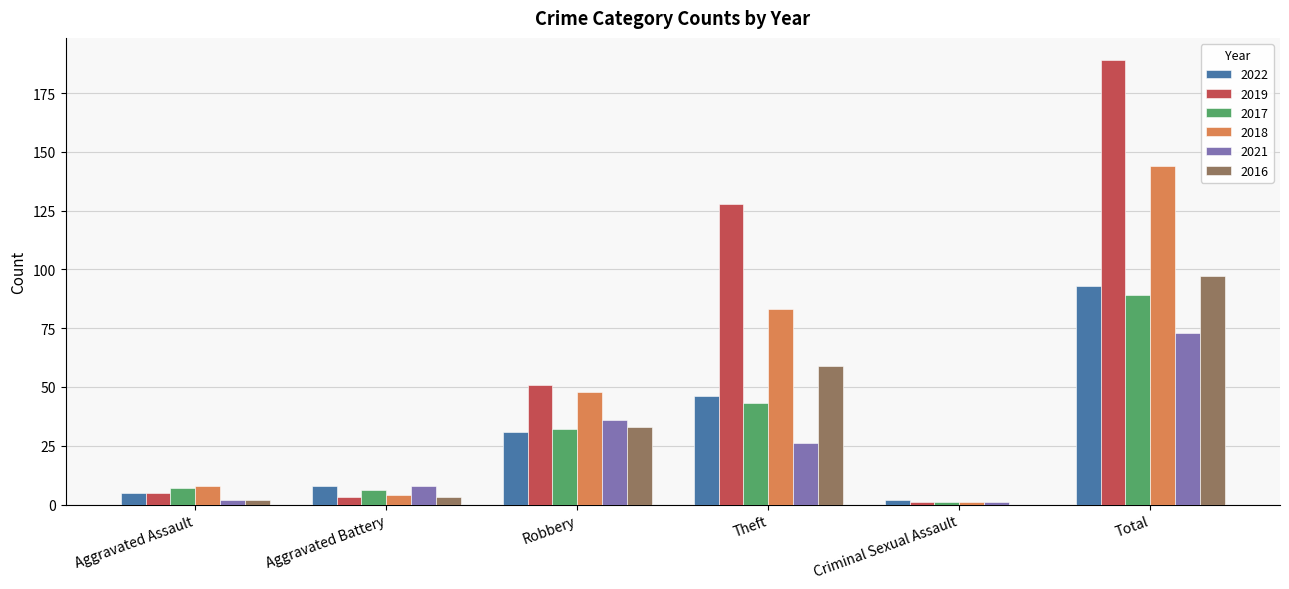

How many groups of bars are there?

6